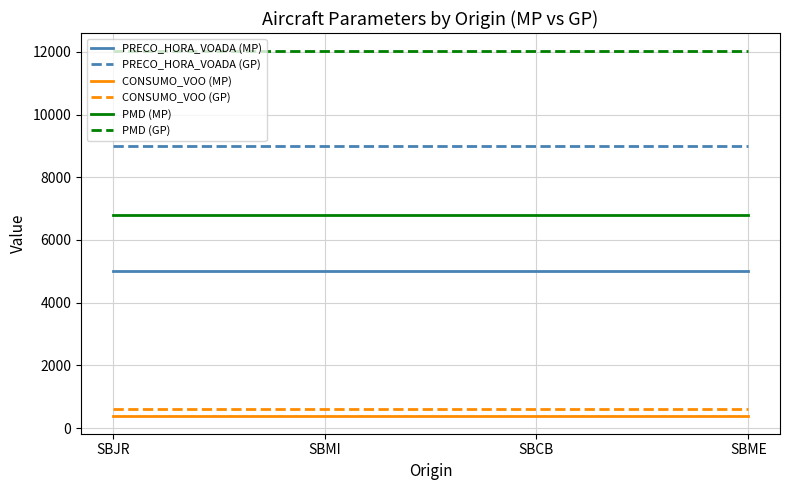

List the series in order of their peak value, highest first.

PMD (GP), PRECO_HORA_VOADA (GP), PMD (MP), PRECO_HORA_VOADA (MP), CONSUMO_VOO (GP), CONSUMO_VOO (MP)